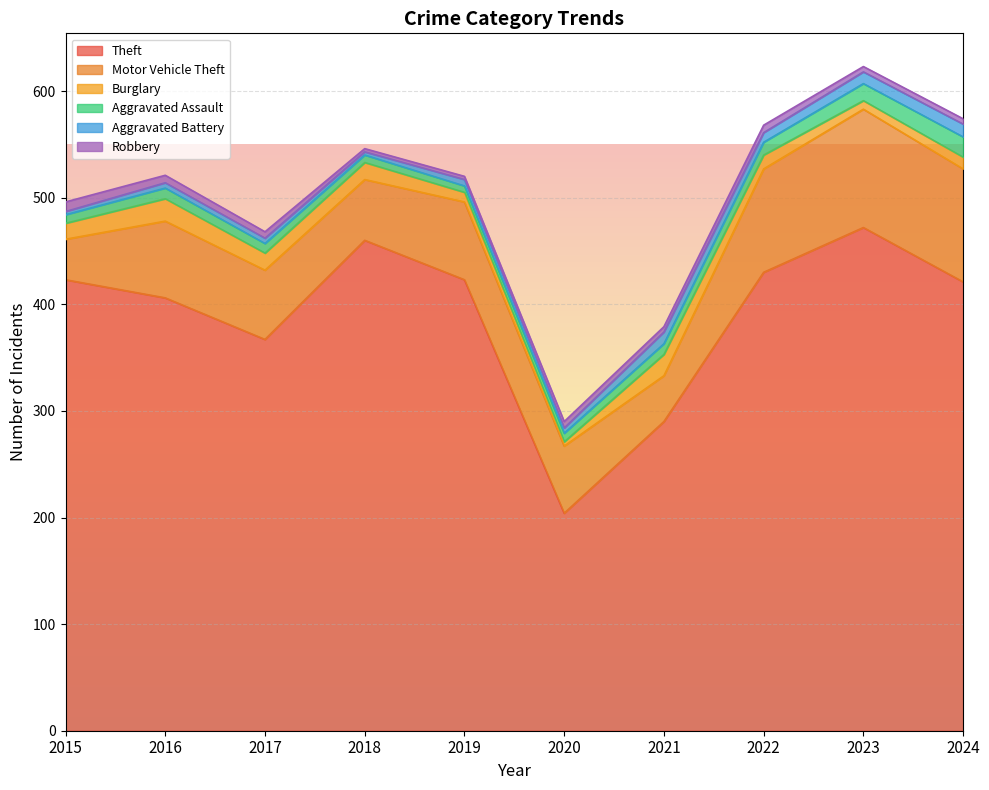

Which has a higher value, 2016 or 2024?

2024